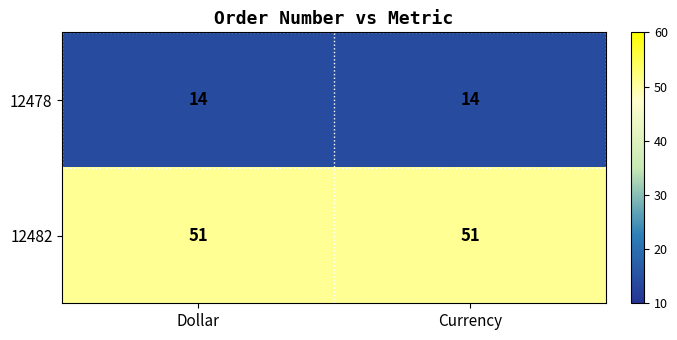

List the series in order of their overall mean, lowest first.

12478, 12482